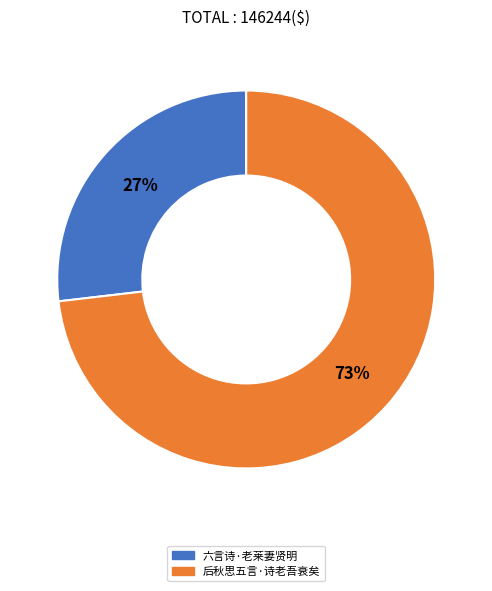

What is the ratio of the value at 后秋思五言·诗老吾衰矣 to the value at 六言诗·老莱妻贤明?

2.7